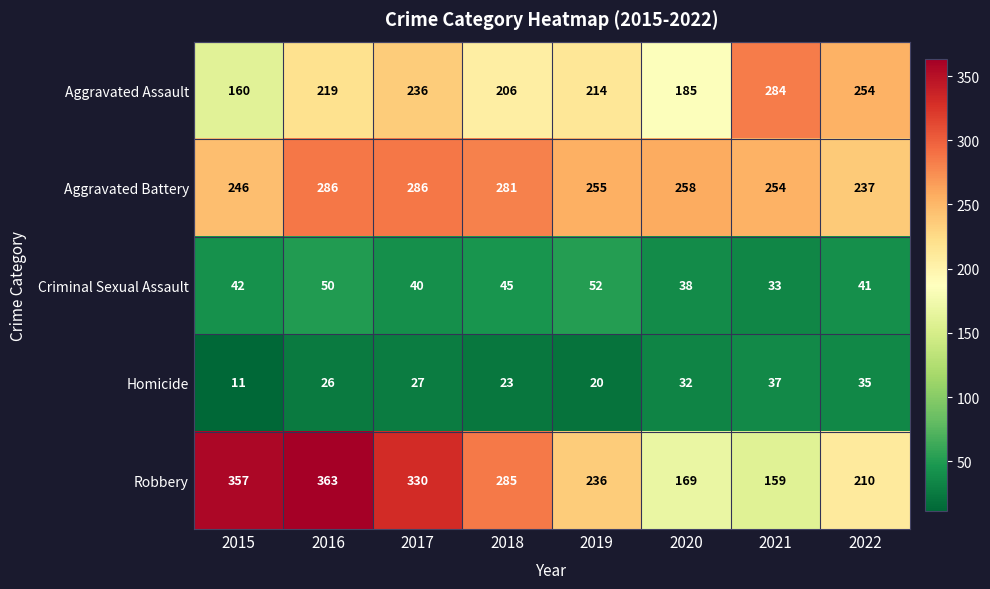

What is the sum of all Homicide values?

211